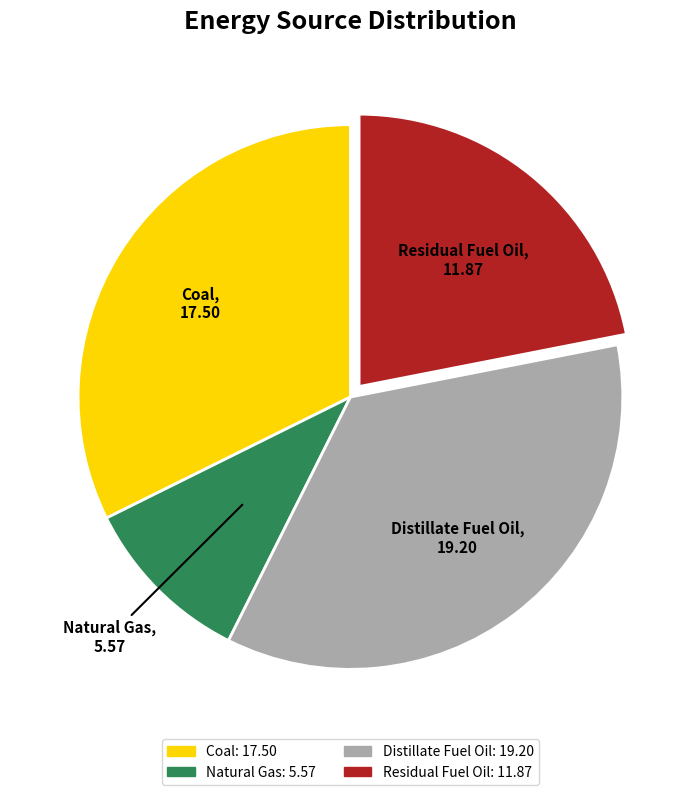

Which has a higher value, Natural Gas or Distillate Fuel Oil?

Distillate Fuel Oil